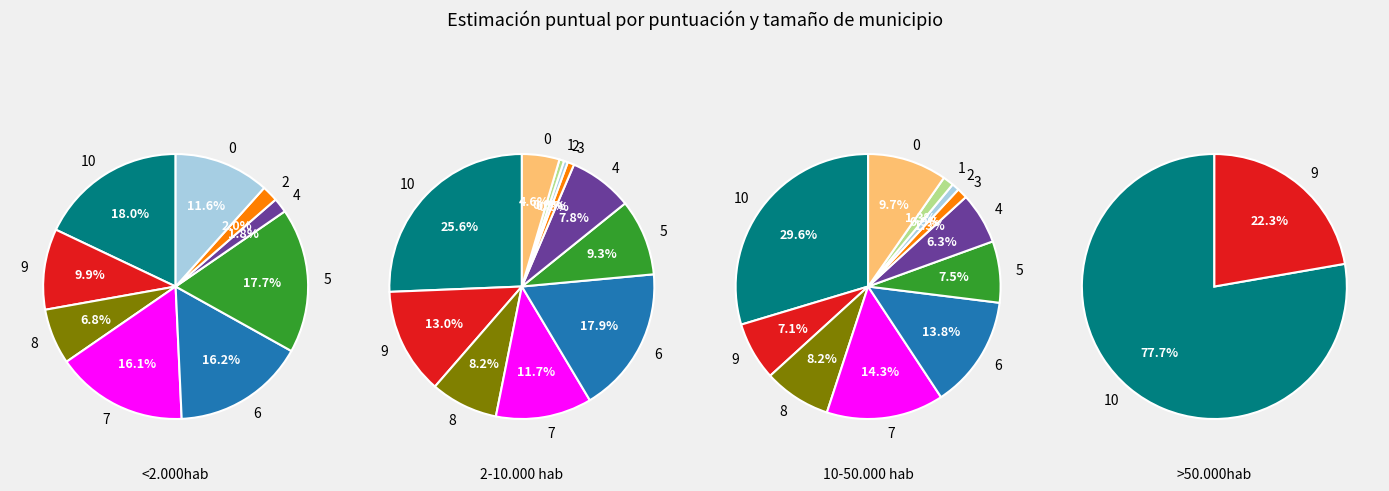

Does 2 account for over 50% of the chart?

No